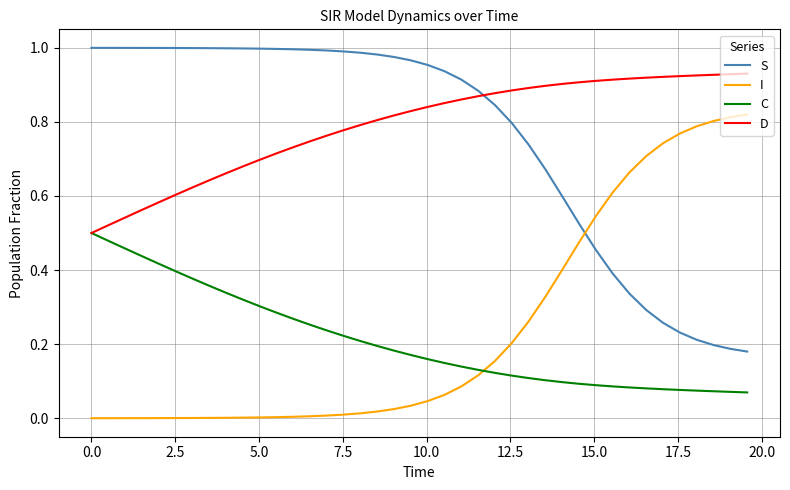

List the series in order of their peak value, highest first.

S, D, I, C